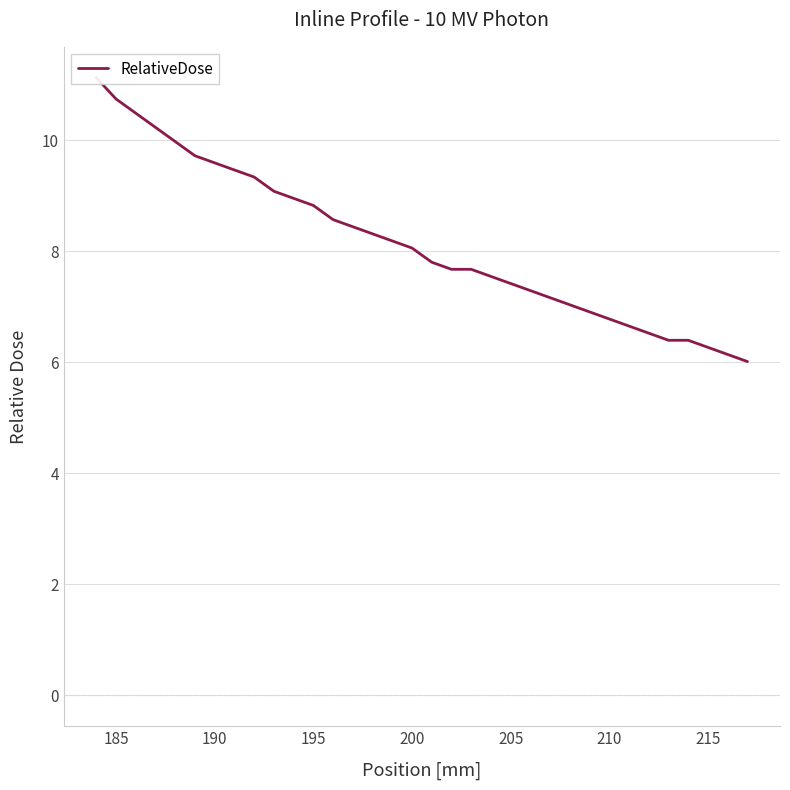

True or false: the data has more than 0 interior local peaks.

False